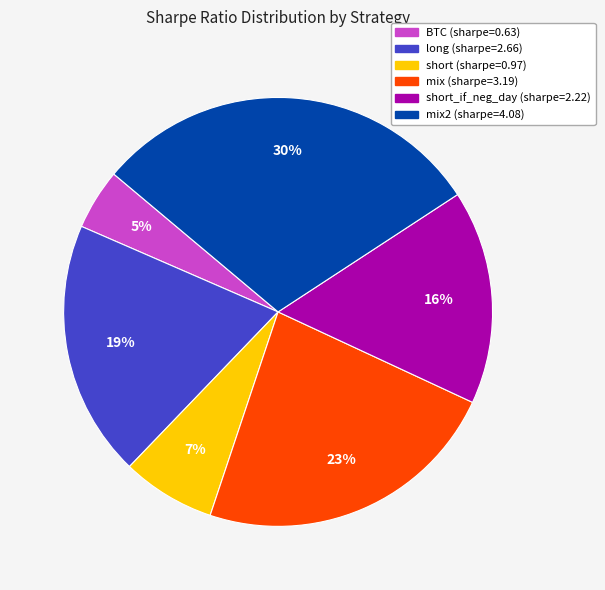

How many slices are in this pie chart?

6